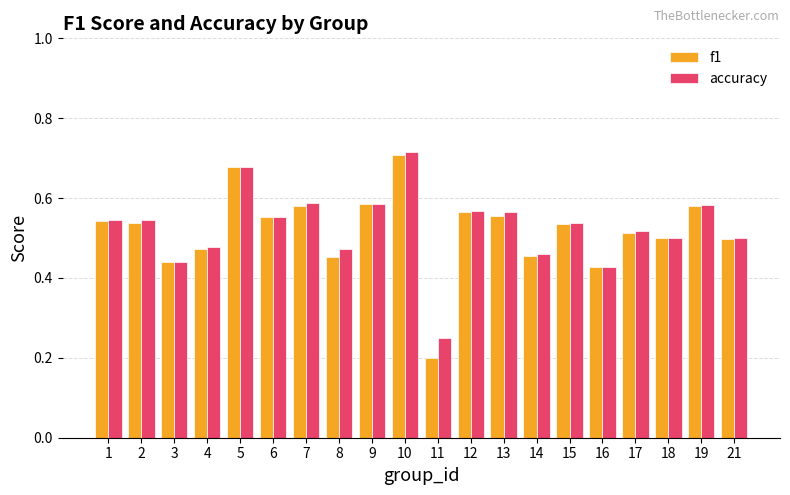

What is the difference between the second highest and second lowest values in the f1 series?

0.3